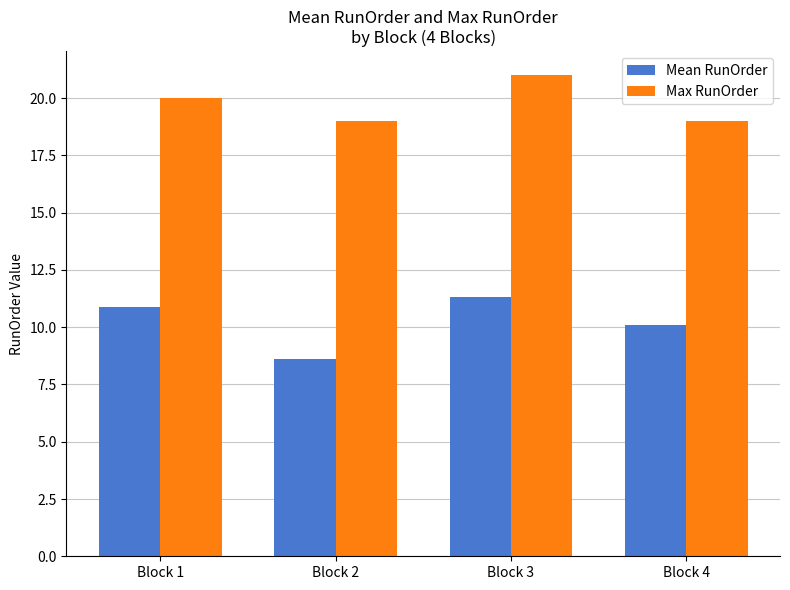

Is it true that Mean RunOrder equals 10.1 at Block 4?

True